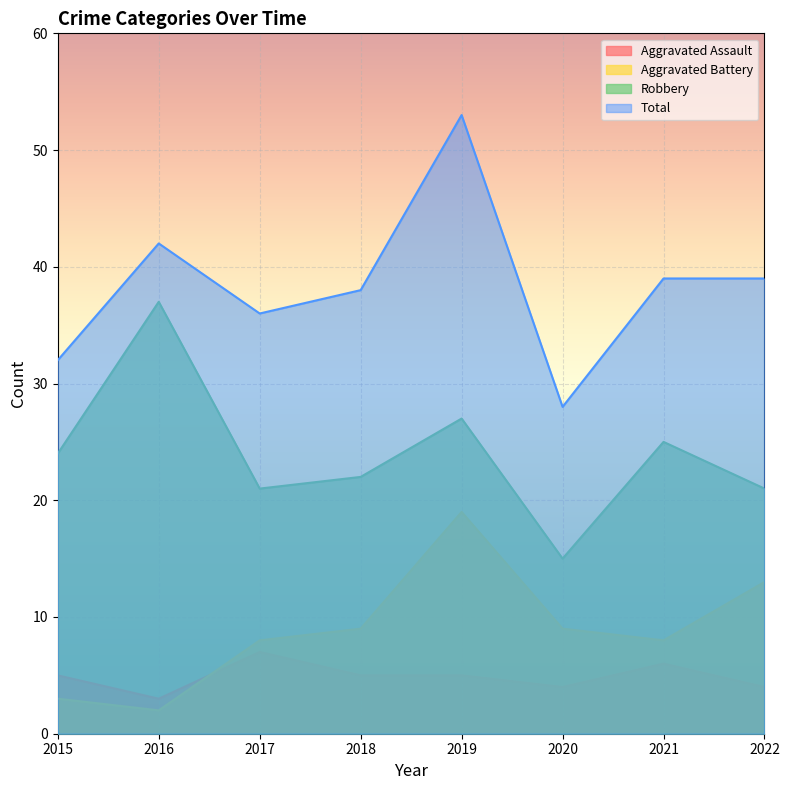

How many lines are shown in the chart?

4